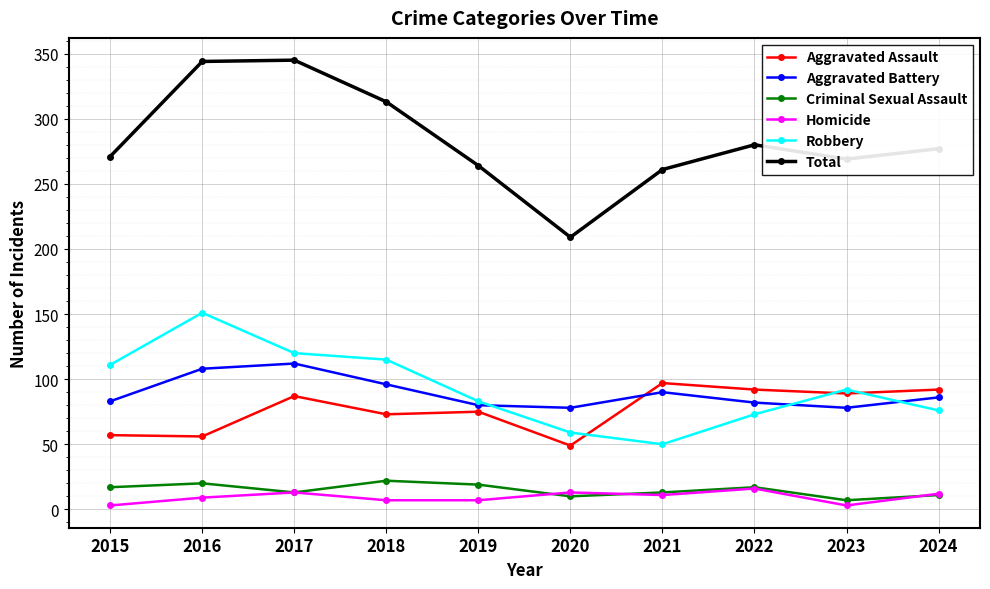

Is the value of Total at 2017 greater than the value of Robbery at 2022?

Yes